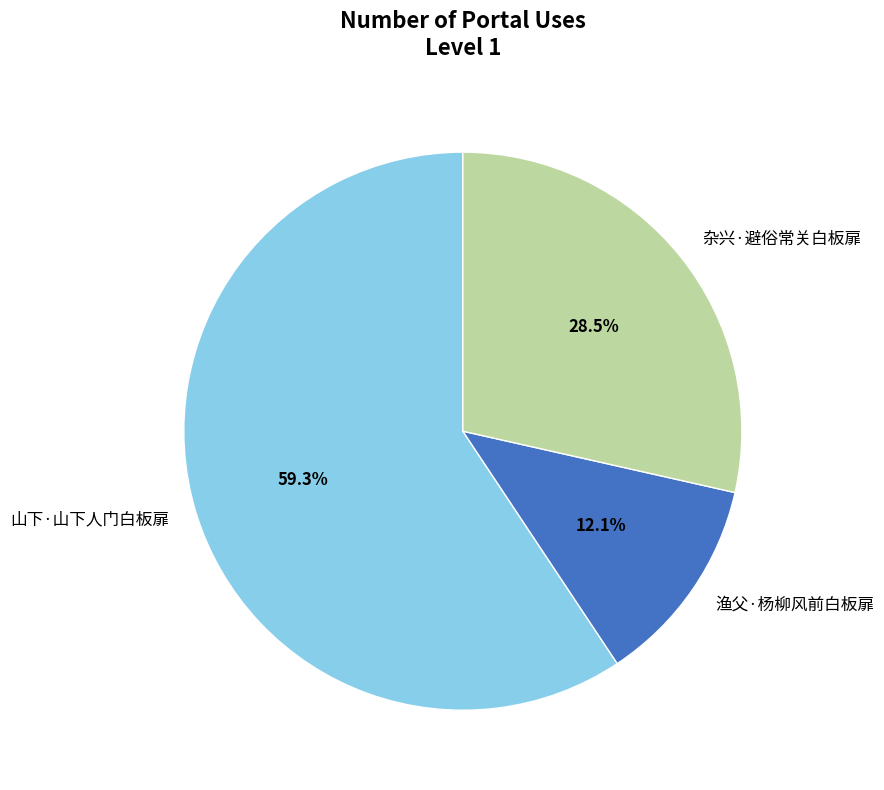

What is the largest slice in the pie chart?

山下·山下人门白板扉